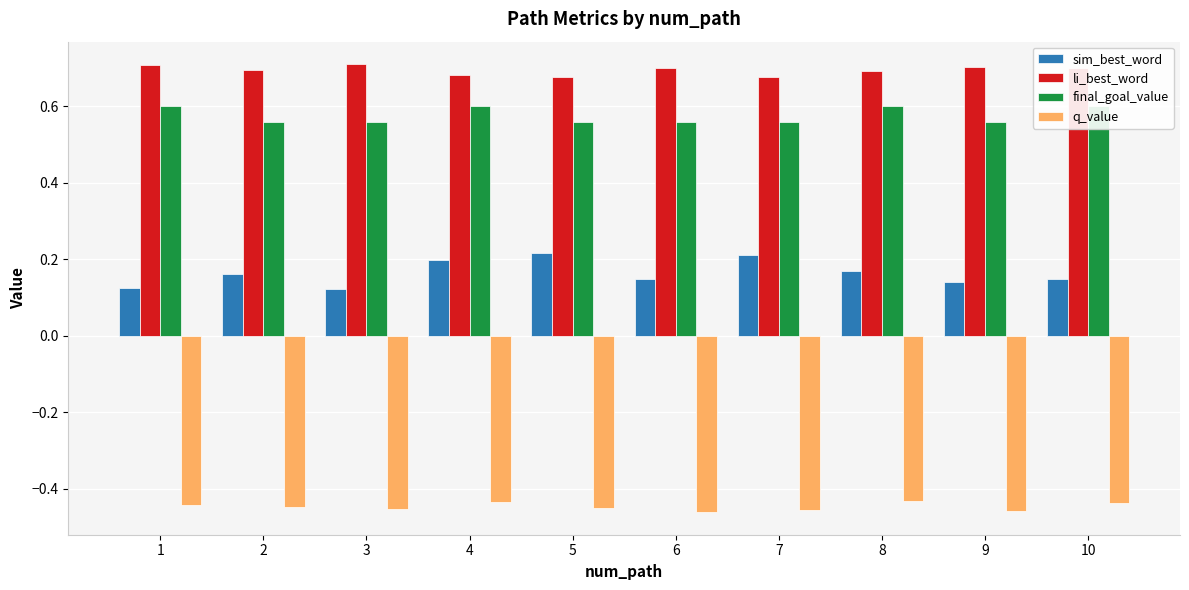

Which series has the largest range (max minus min)?

sim_best_word